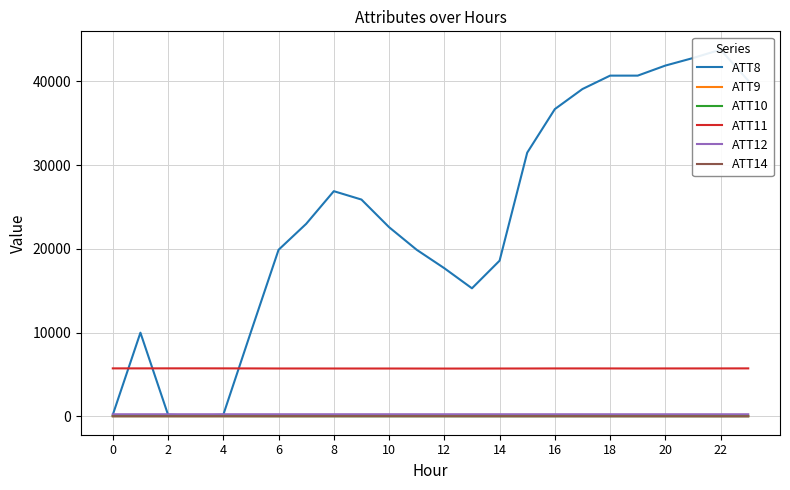

List the series in order of their peak value, lowest first.

ATT14, ATT10, ATT9, ATT12, ATT11, ATT8